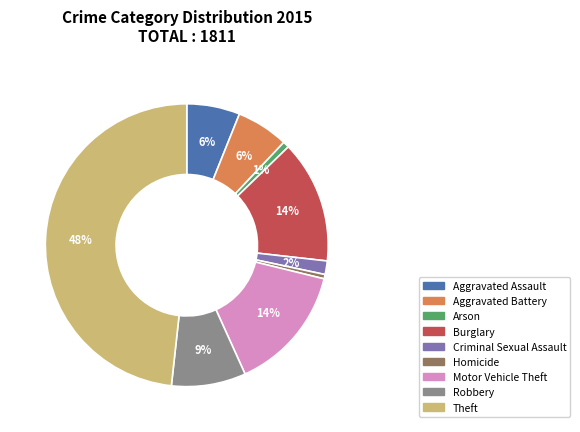

Count the number of slices in the pie.

9